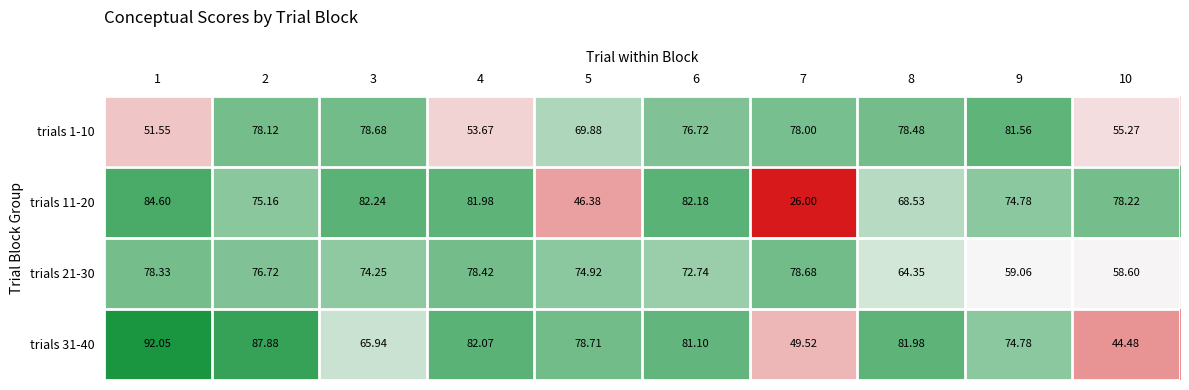

Which series has the largest total across all categories?

trials 31-40